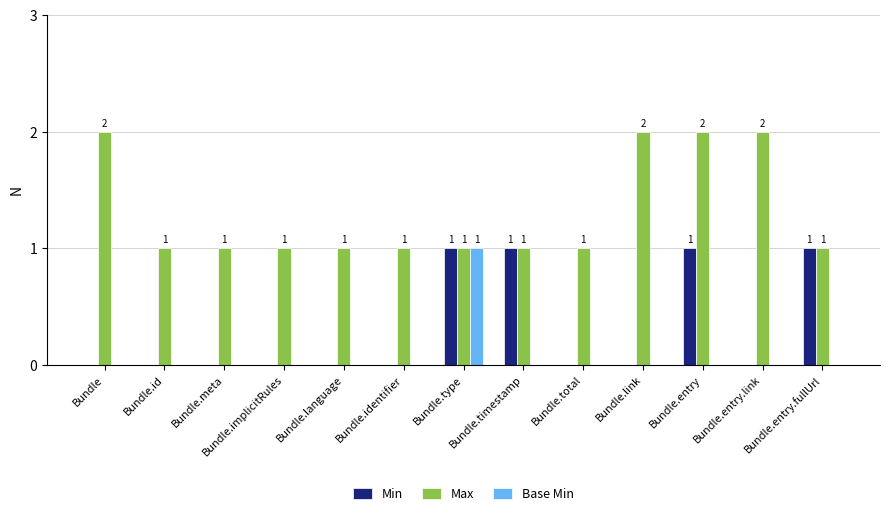

What is the sum of all Max values?

17